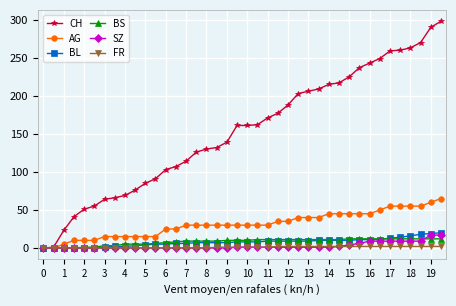

Which series has the largest range (max minus min)?

CH